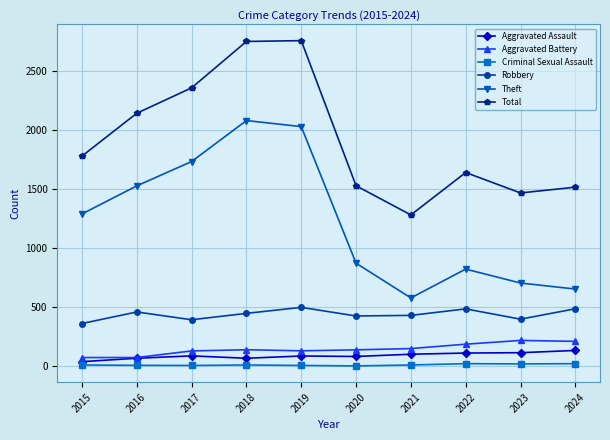

What is the minimum value for Theft?

579